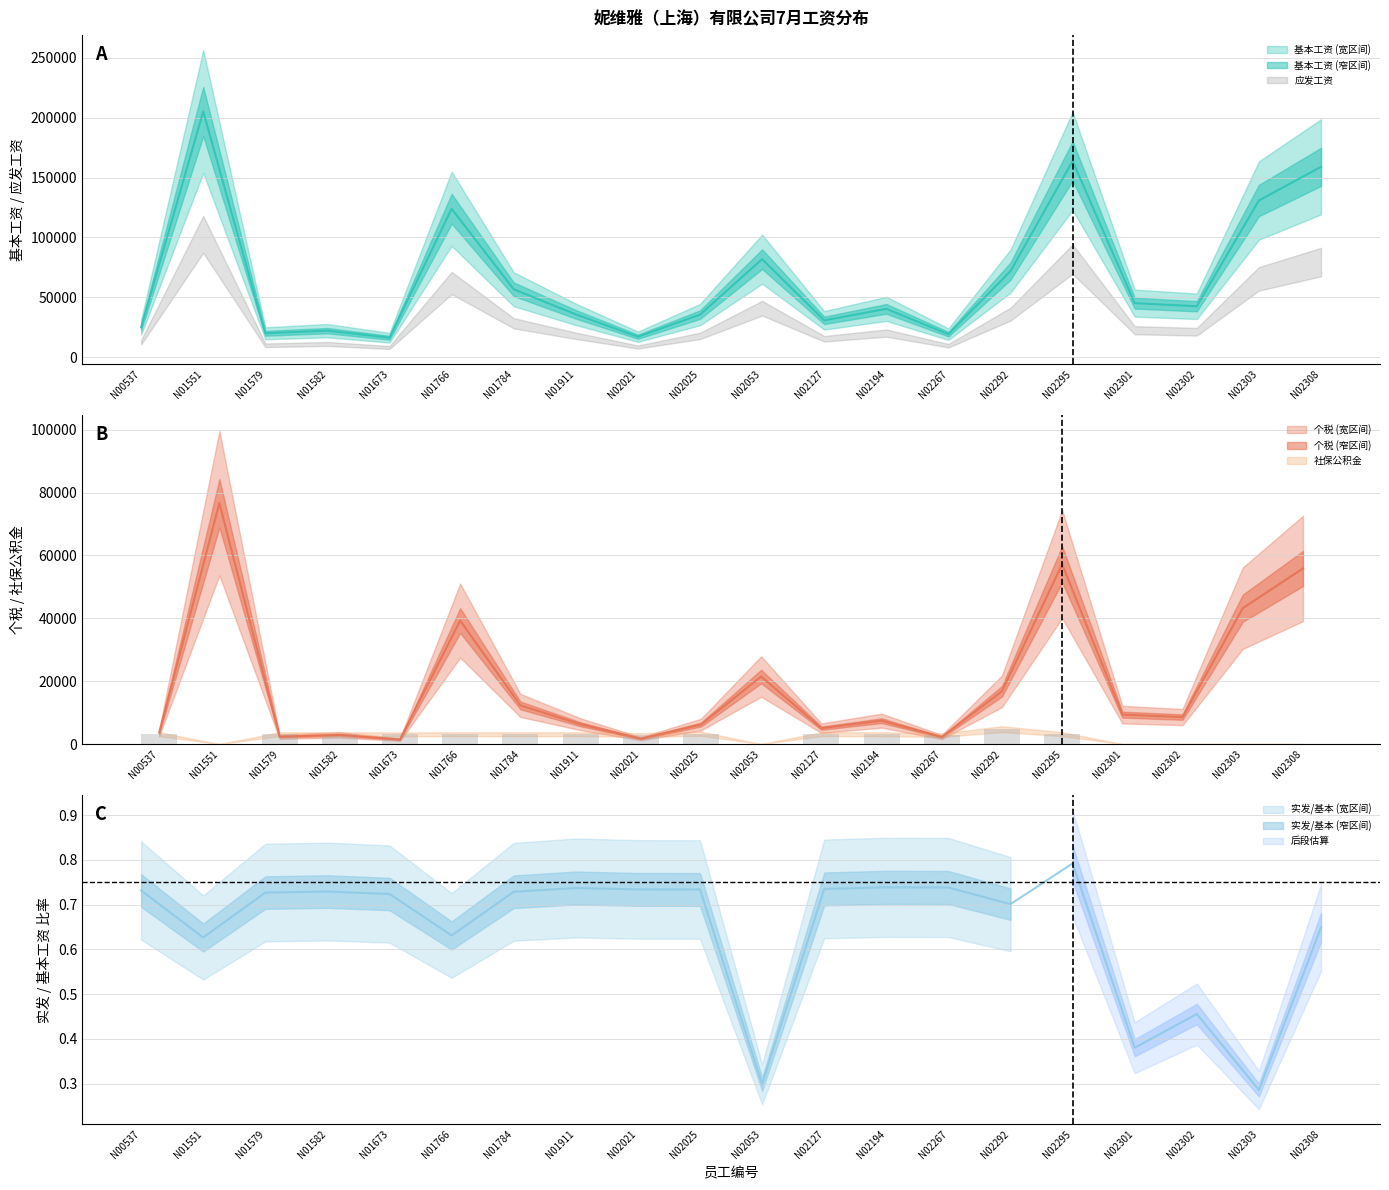

What is the difference between the 应发工资 values at N02025 and N01582?

3304.7